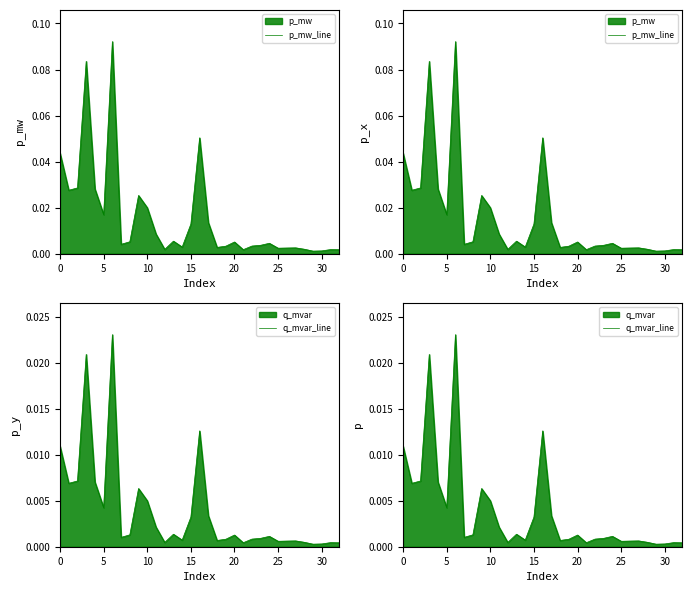

The p_mw_line series shows 0.0 at 9. True or false?

False